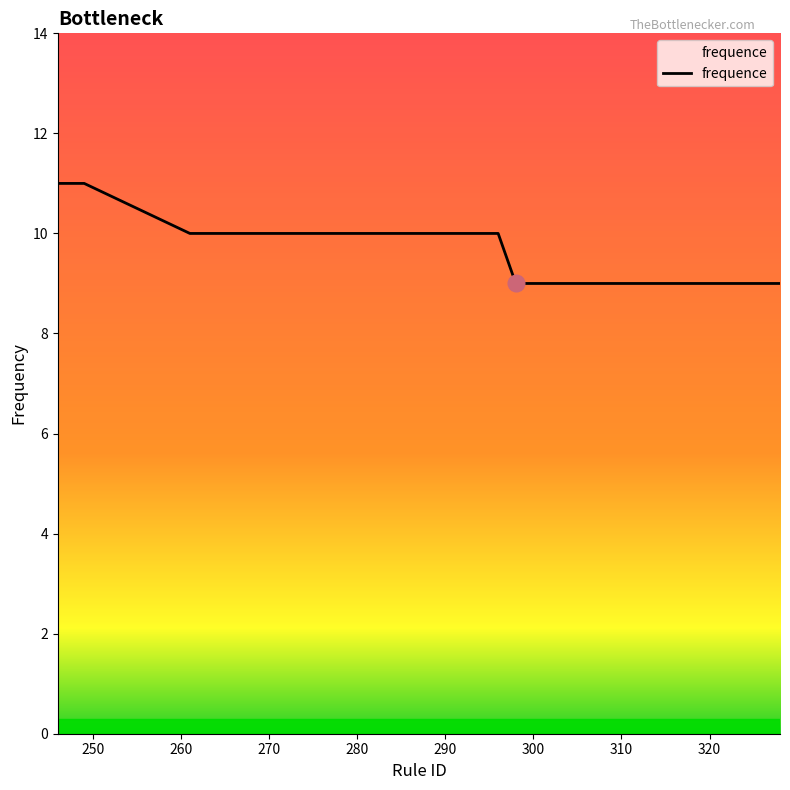

What is the maximum value shown in the chart?

11